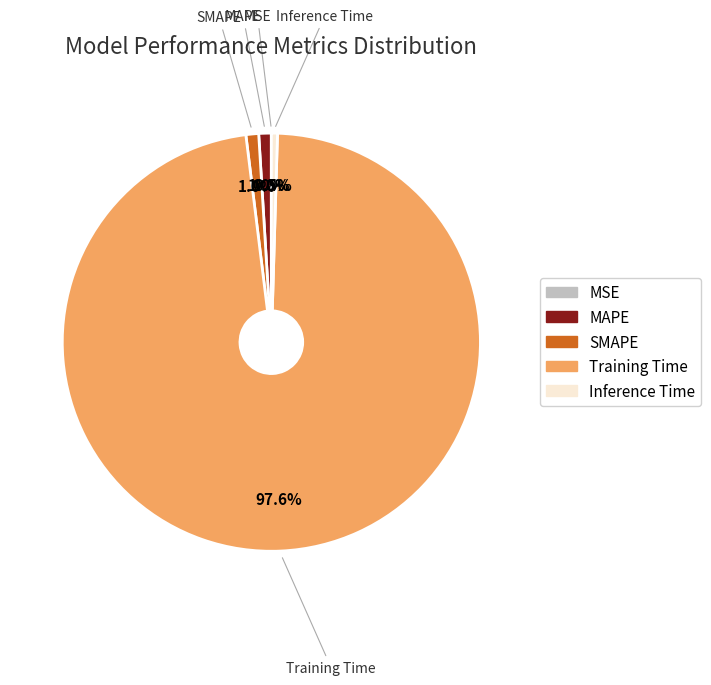

What is the largest slice in the pie chart?

Training Time